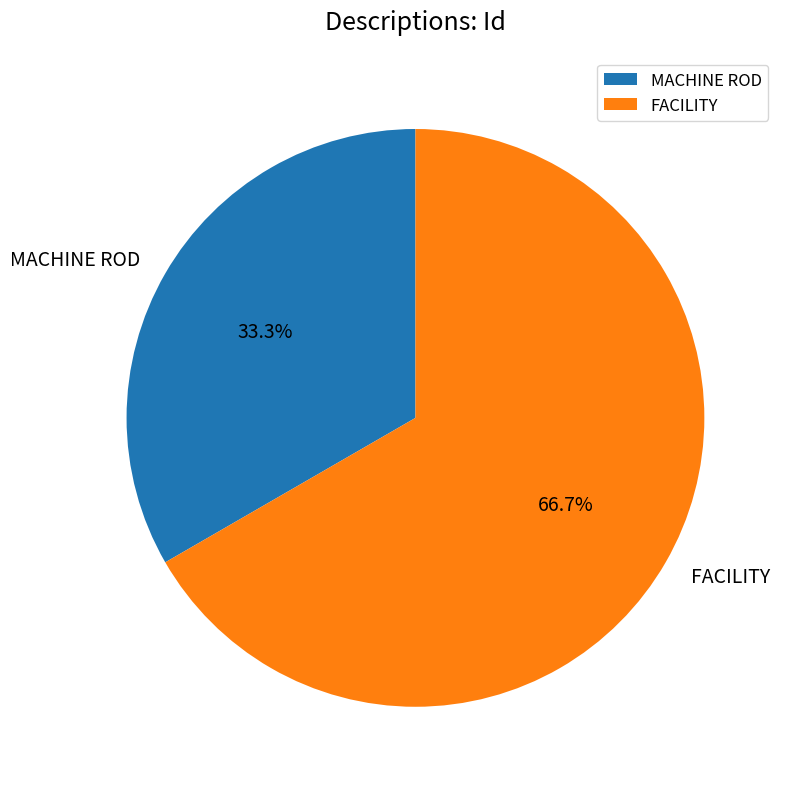

Do FACILITY and MACHINE ROD together represent more than half of the pie?

Yes